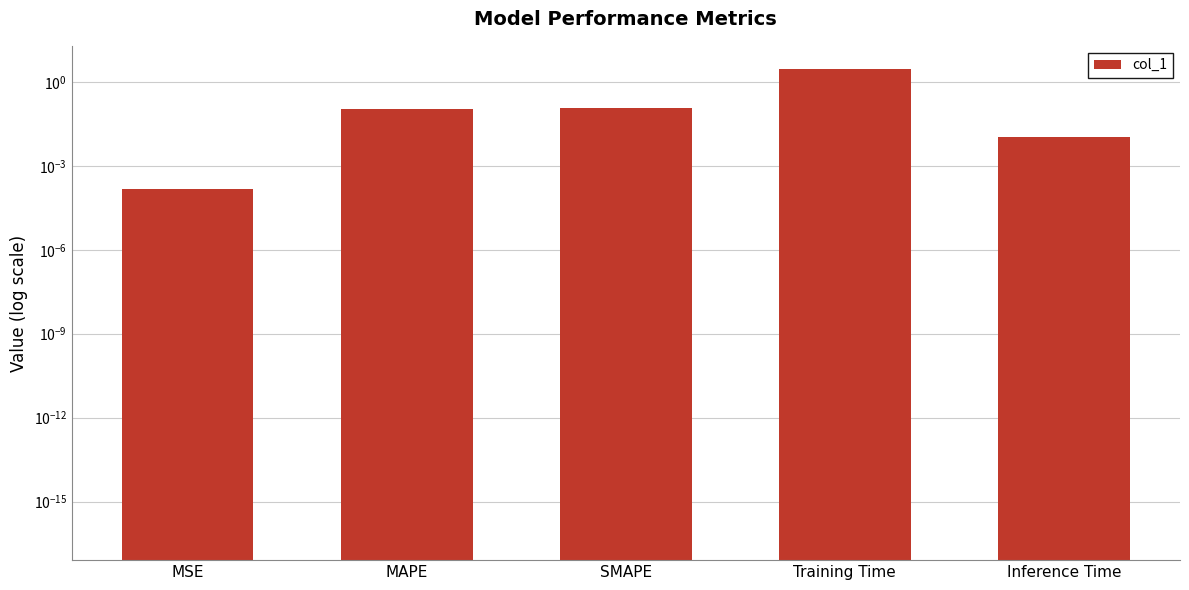

What is the label of the 1st bar from the left?

MSE